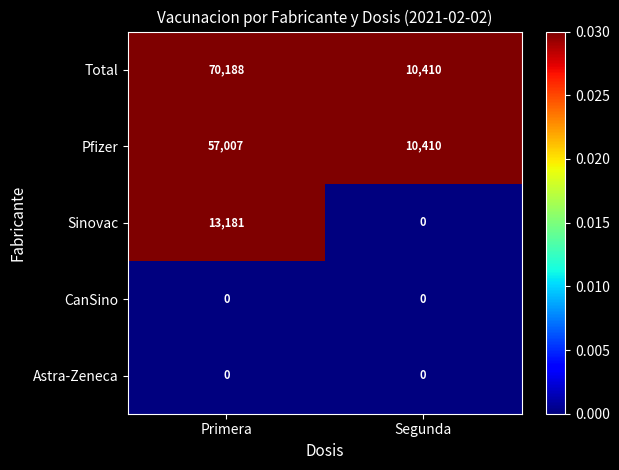

How many series are shown in this chart?

5